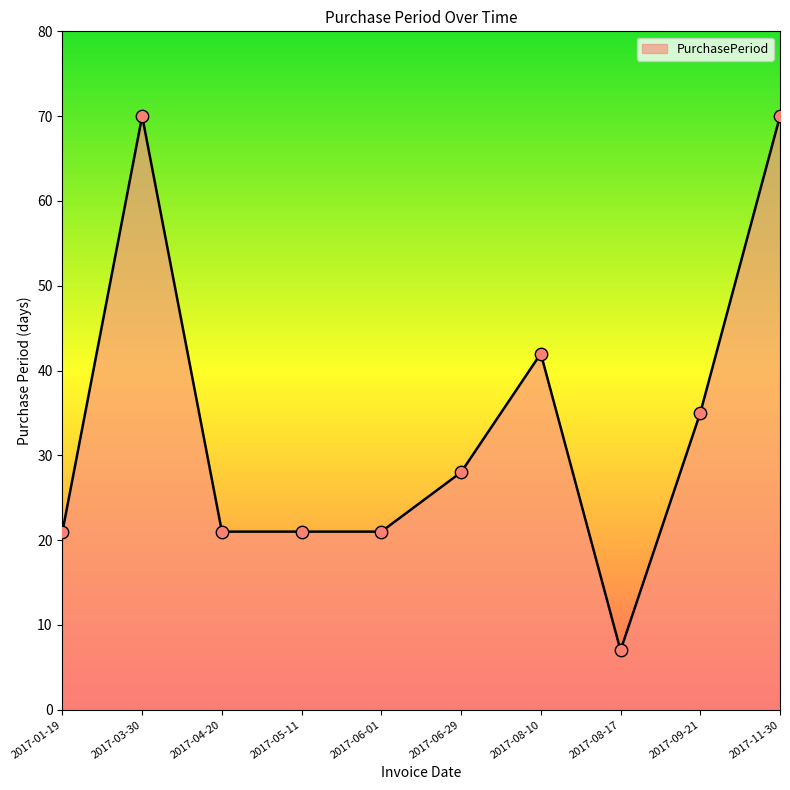

Which has a higher value, 2017-04-20 or 2017-11-30?

2017-11-30